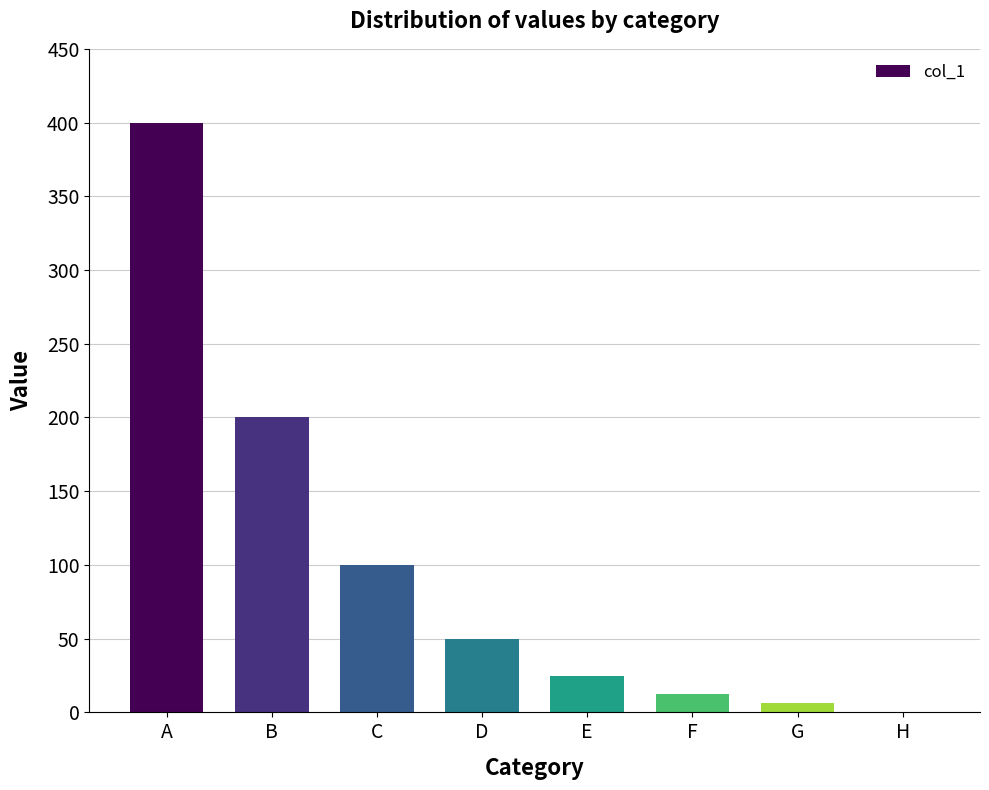

What is the sum of the values at H and E?

25.0